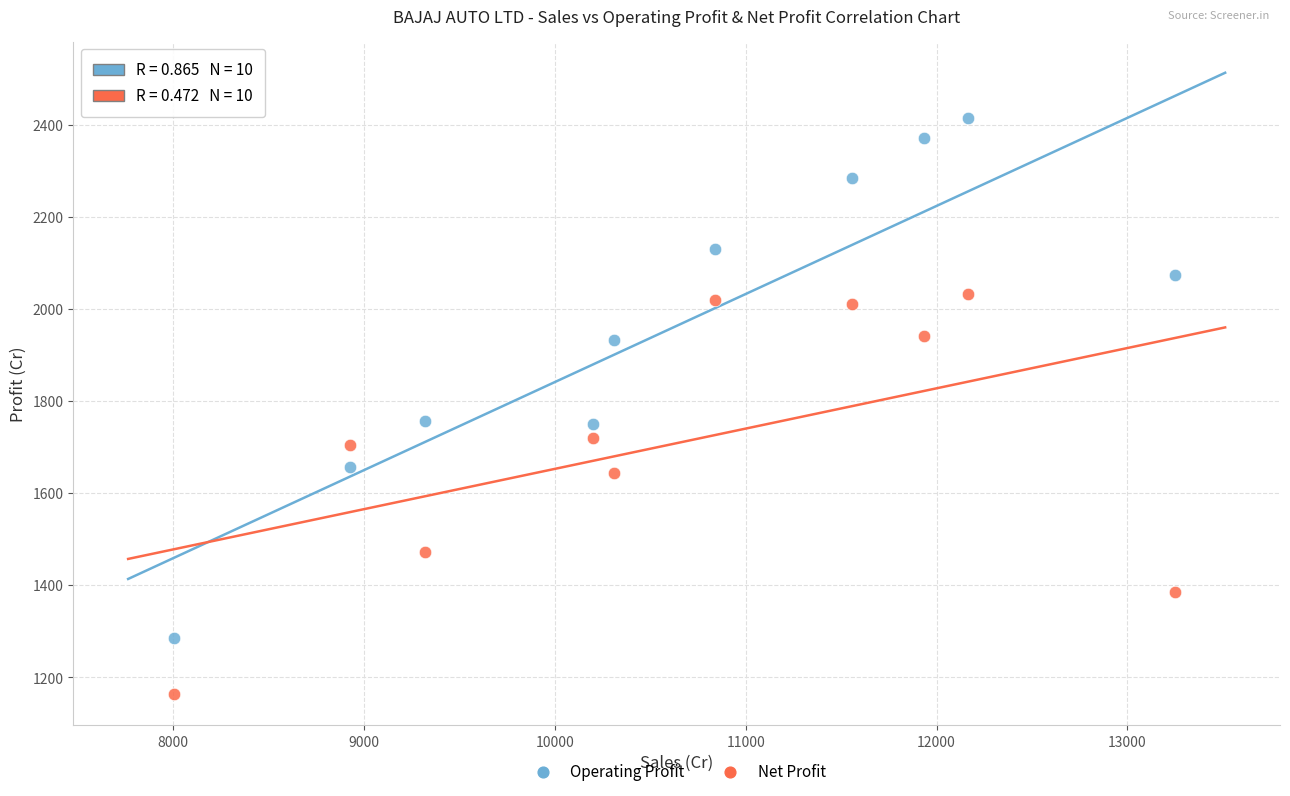

Which series reaches the maximum Y coordinate?

Operating Profit